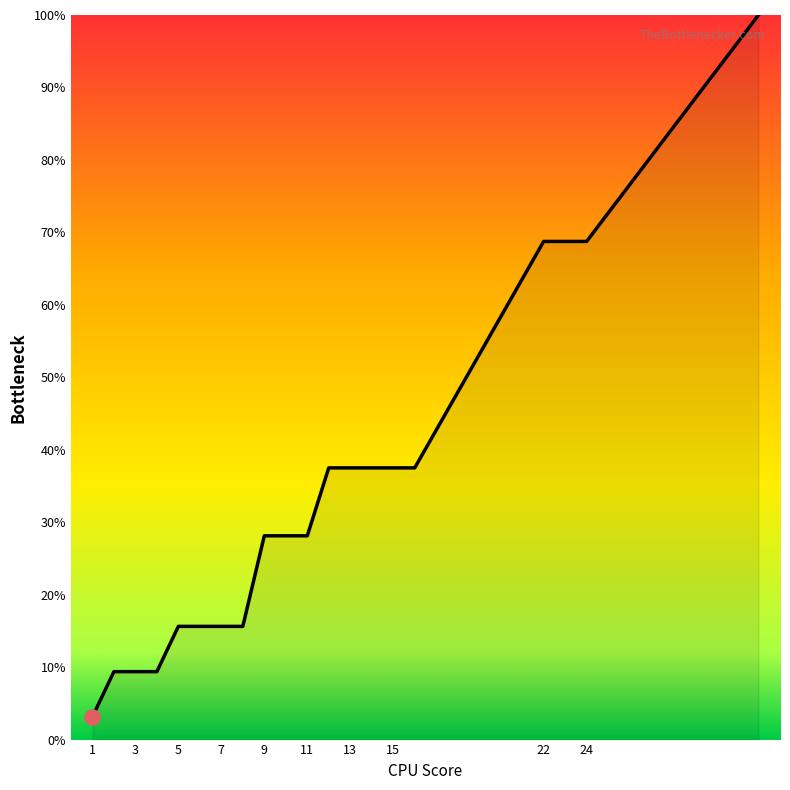

What is the difference between the maximum and minimum values?

96.9